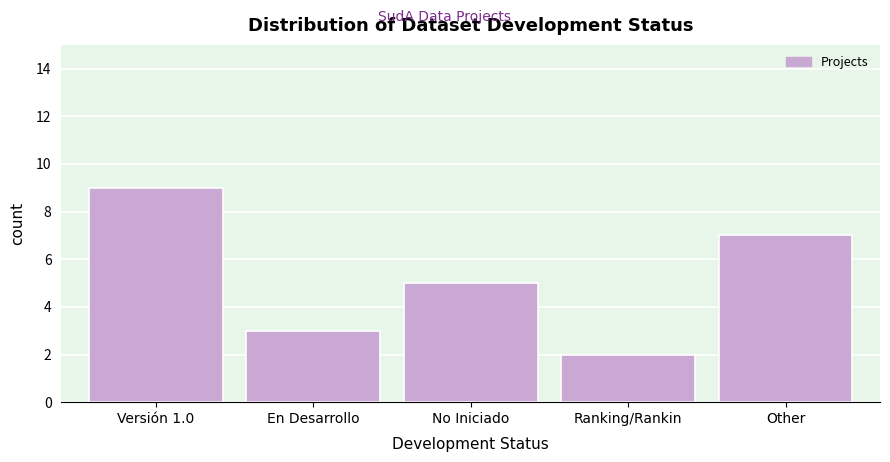

Reading left to right, transcribe all the data shown in this chart.

Versión 1.0=9	En Desarrollo=3	No Iniciado=5	Ranking/Rankin=2	Other=7